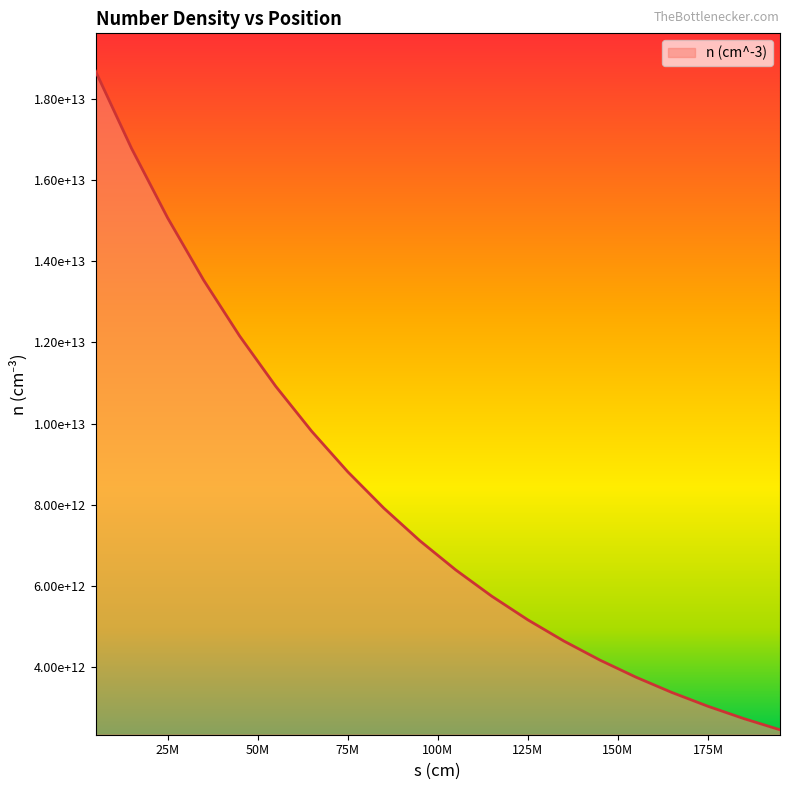

Does the chart display data point markers on the line(s)?

No